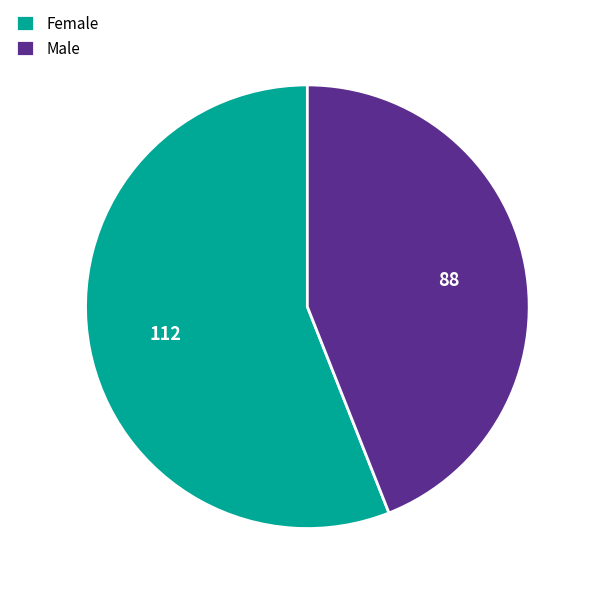

Approximately how many times larger is the value at Female compared to Male?

1.3